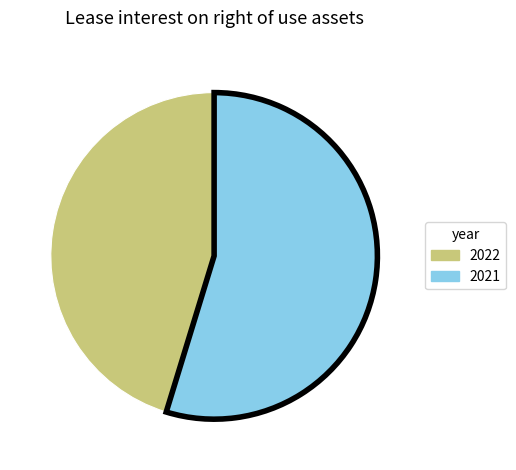

How many segments does this pie chart have?

2